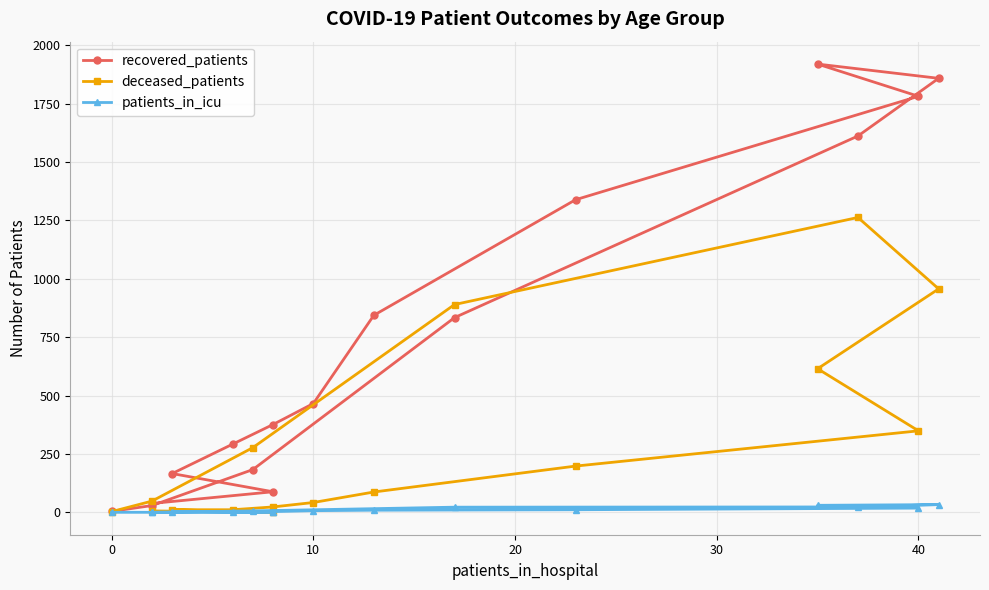

The patients_in_icu series shows -12 at 14. True or false?

False